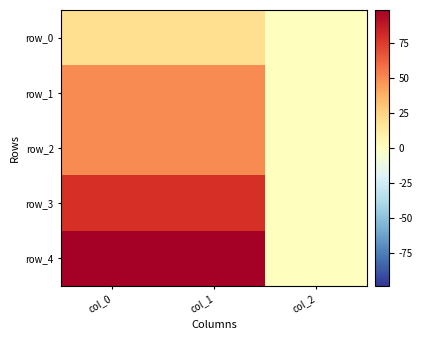

At col_2, list the series in order from largest to smallest.

row_0, row_3, row_4, row_1, row_2